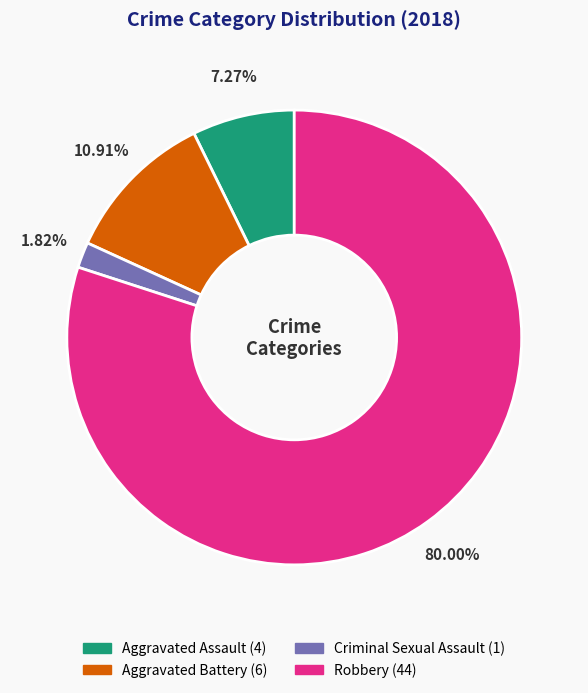

Between Aggravated Assault and Criminal Sexual Assault, which is larger?

Aggravated Assault